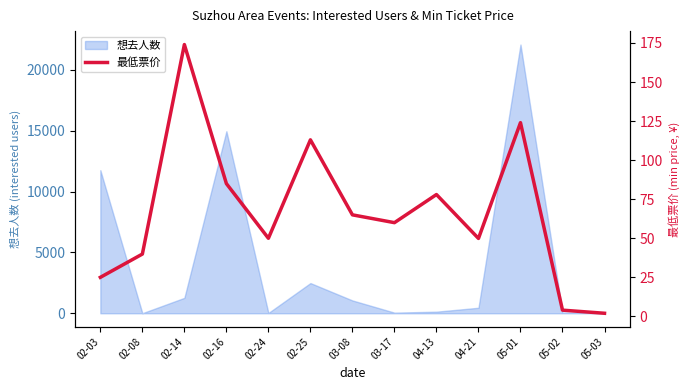

Between 02-25 and 03-17, which is larger?

02-25